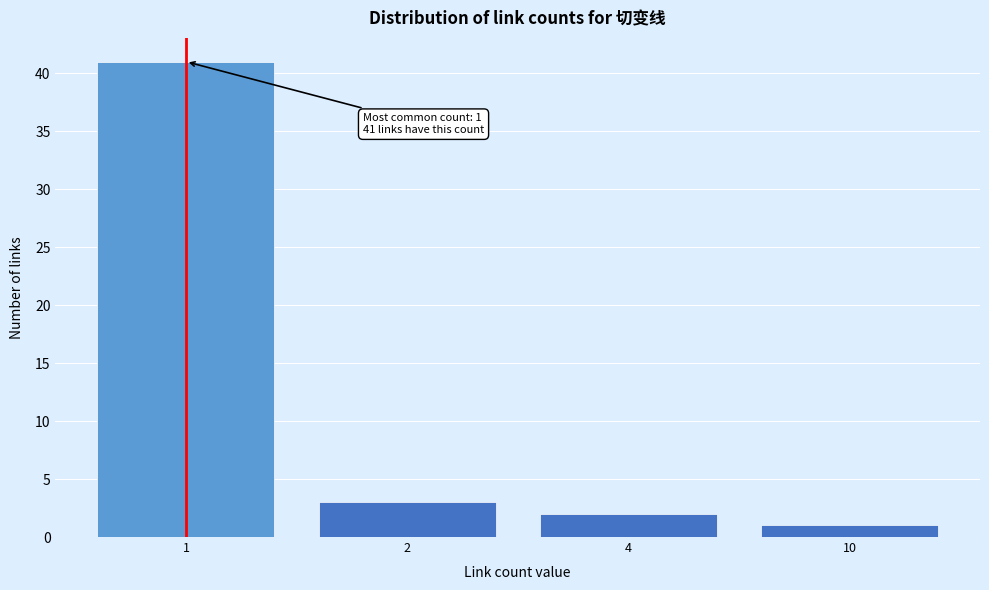

Reading left to right, transcribe all the data shown in this chart.

1=41	2=3	4=2	10=1